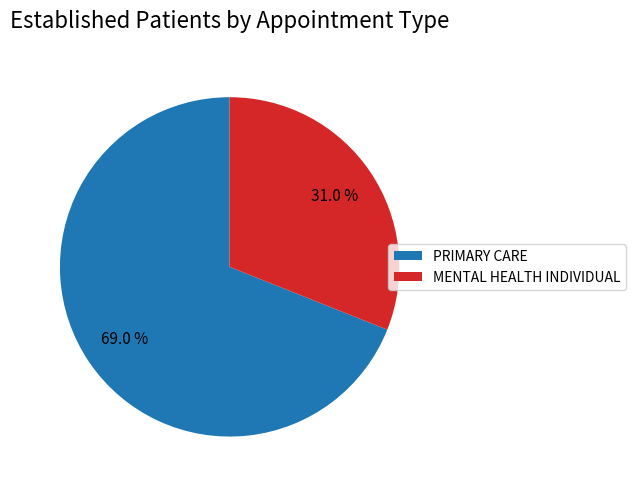

Do MENTAL HEALTH INDIVIDUAL and PRIMARY CARE together represent more than half of the pie?

Yes